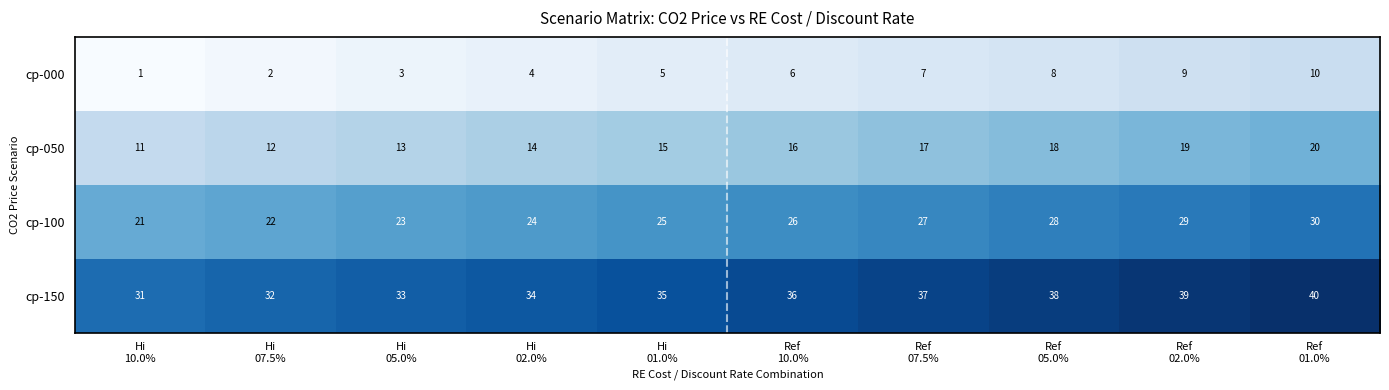

At Ref
10.0%, list the series in order from largest to smallest.

cp-150, cp-100, cp-050, cp-000